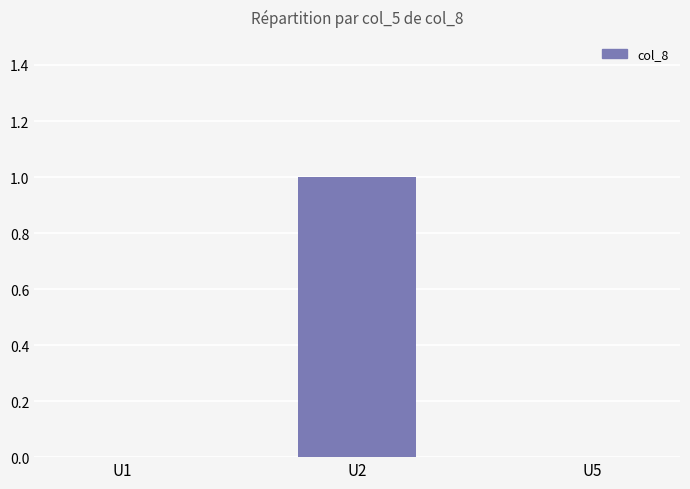

Reading left to right, transcribe all the data shown in this chart.

0	1	0